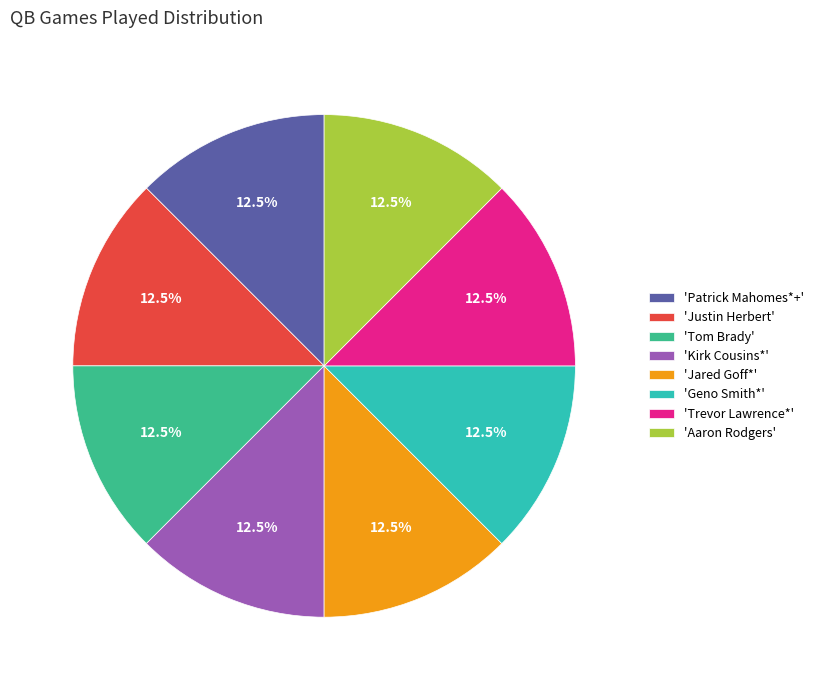

Is the sum of 'Jared Goff*' and 'Kirk Cousins*' greater than half?

No